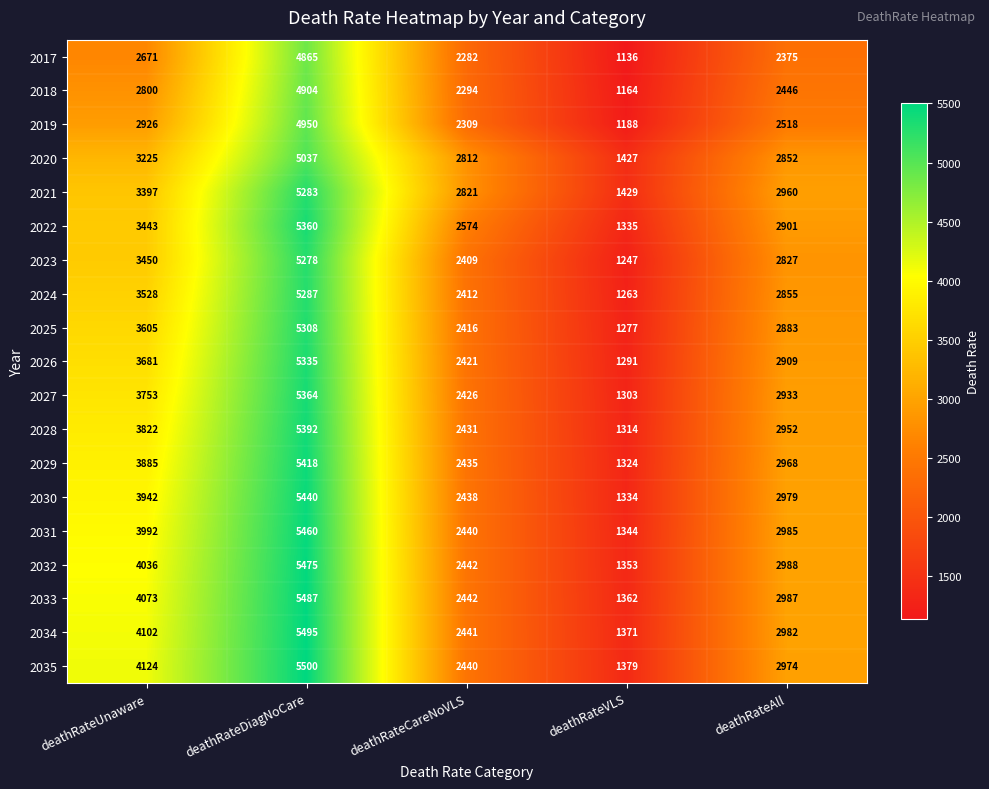

At which category is the sum across all series the highest?

deathRateDiagNoCare